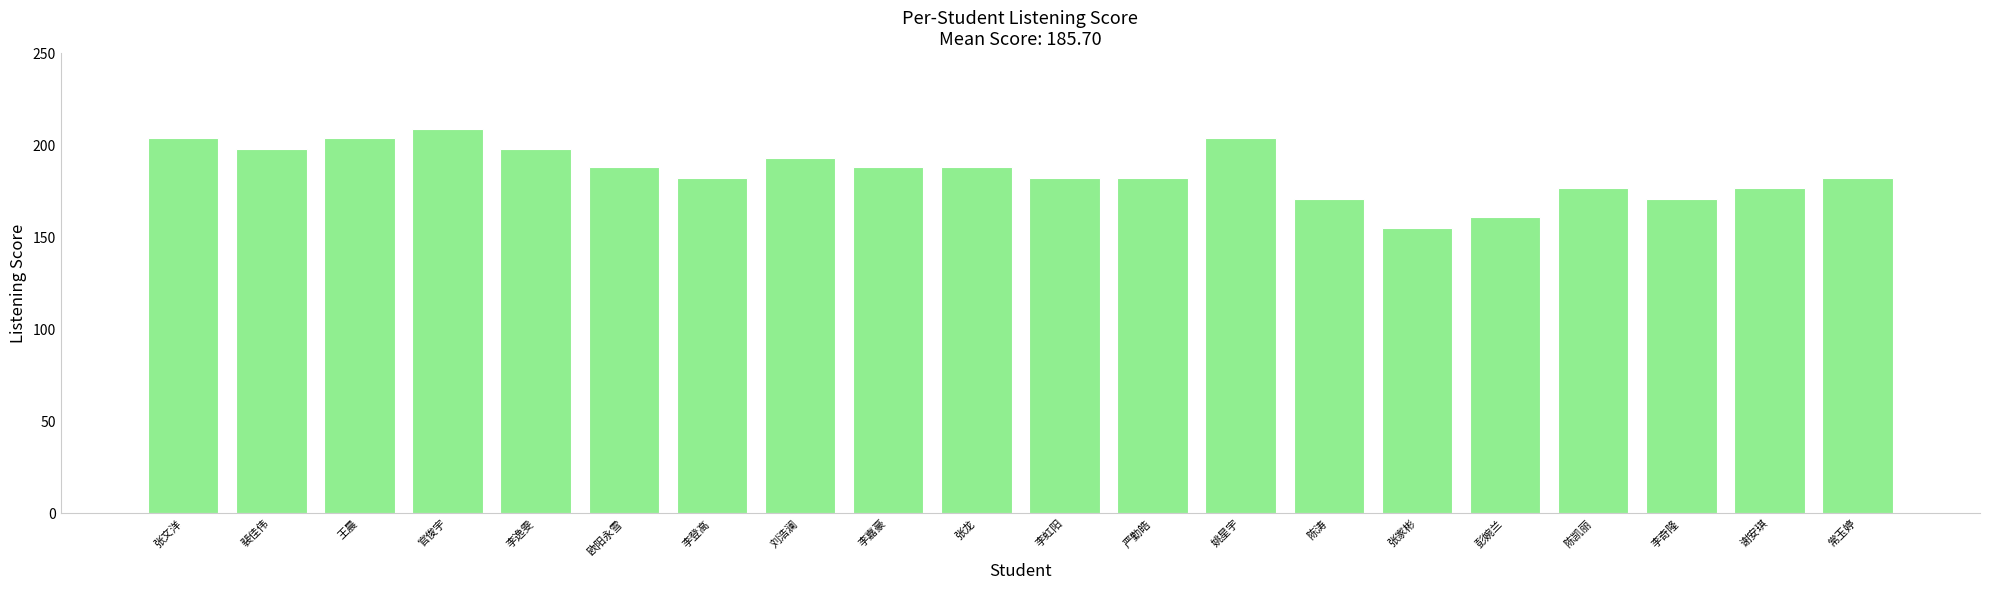

What is the sum of all values?

3714